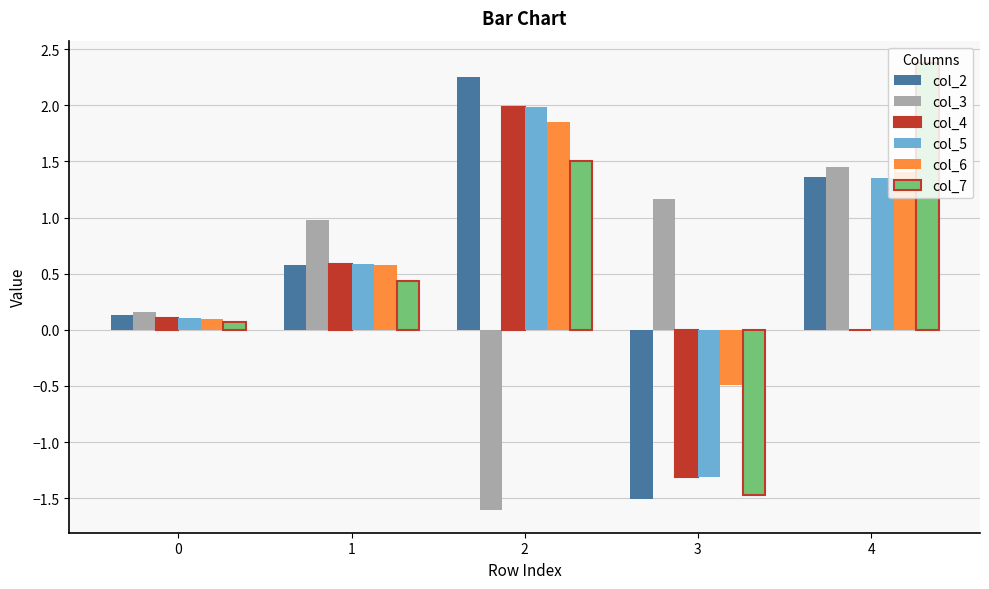

What is the average value of the col_7 series?

0.6